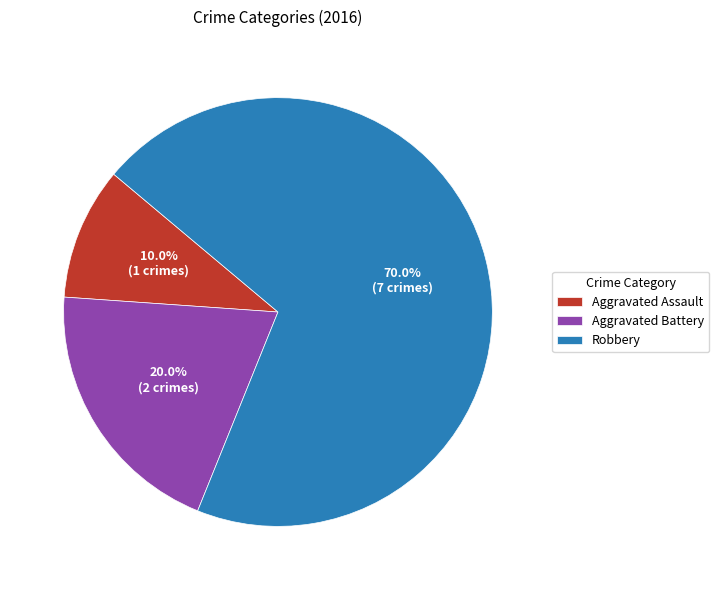

Which category has the smallest portion of the pie?

Aggravated Assault